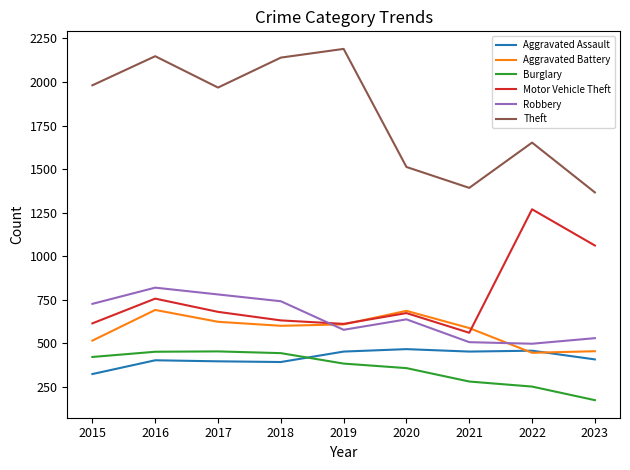

The value of Aggravated Battery at 2016 is 1204. True or false?

False